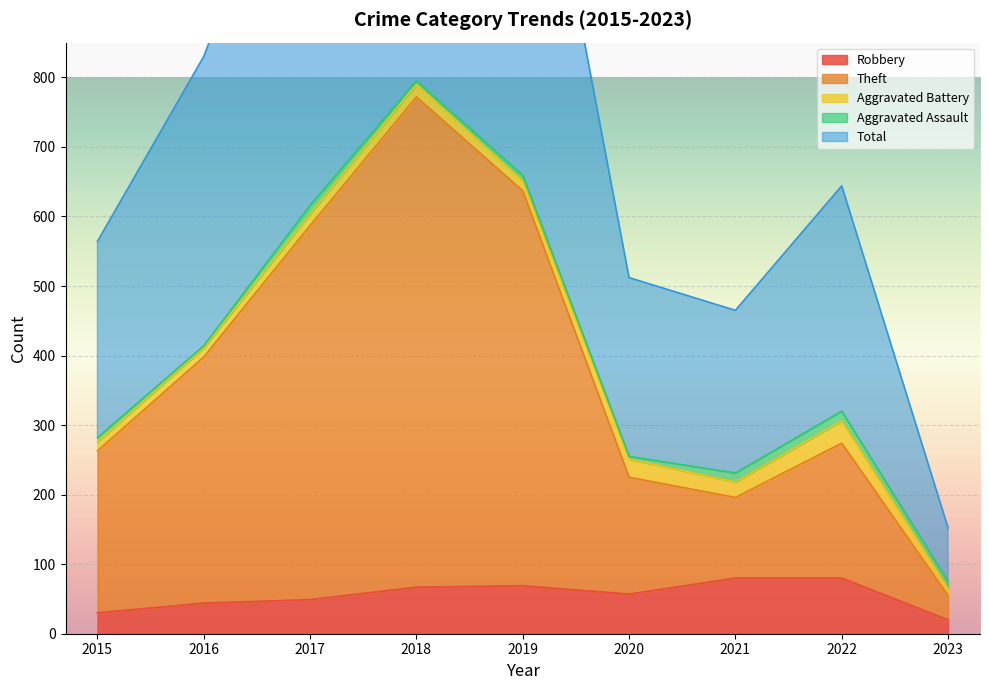

Where is the first local minimum for Total?

2021